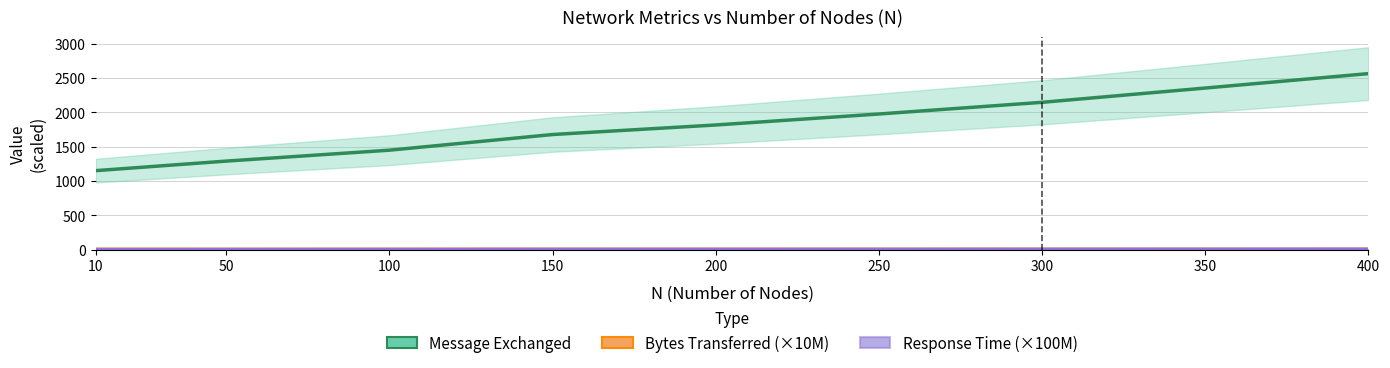

What is the difference between the Response Time (×100M) values at 350 and 300?

0.3